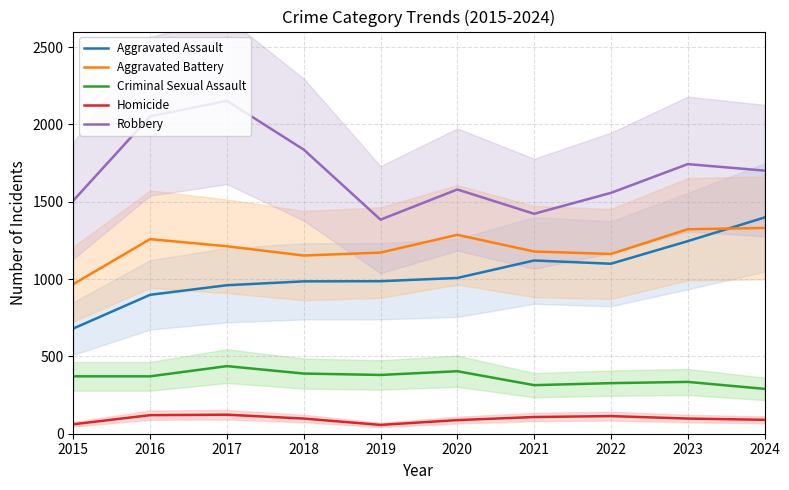

Which series has the largest total across all categories?

Robbery